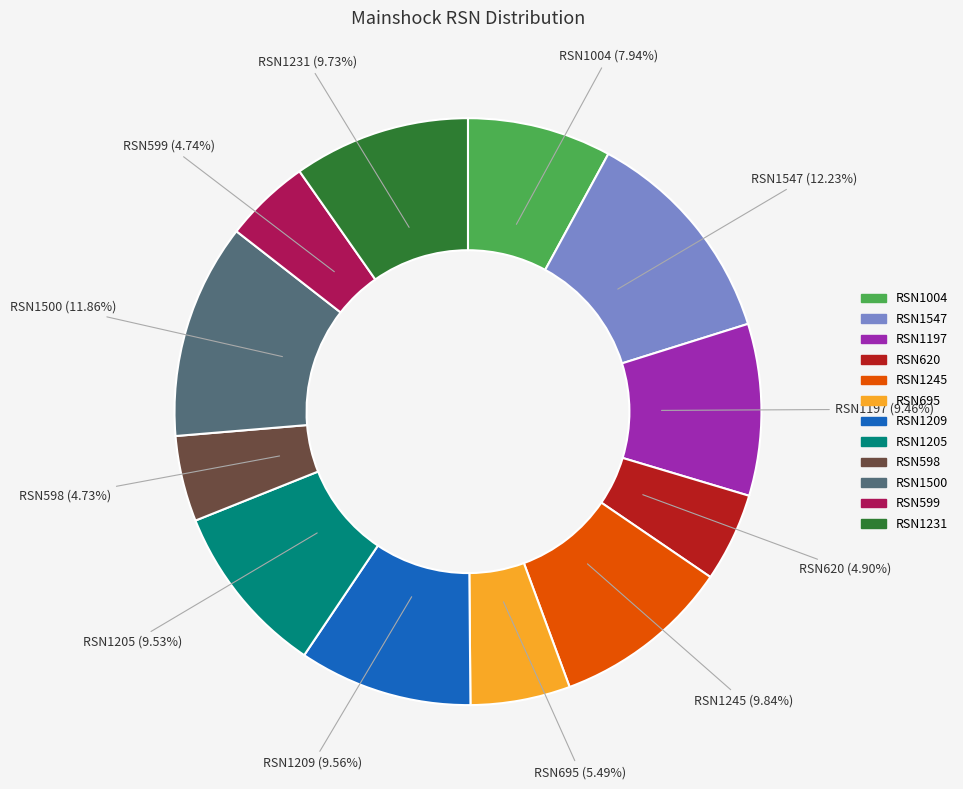

To the nearest percent, what percentage of the pie is RSN1245?

10%